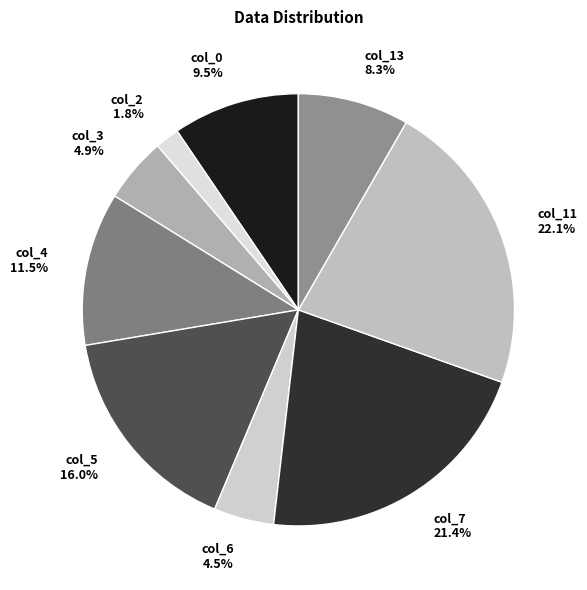

Count the number of slices in the pie.

9